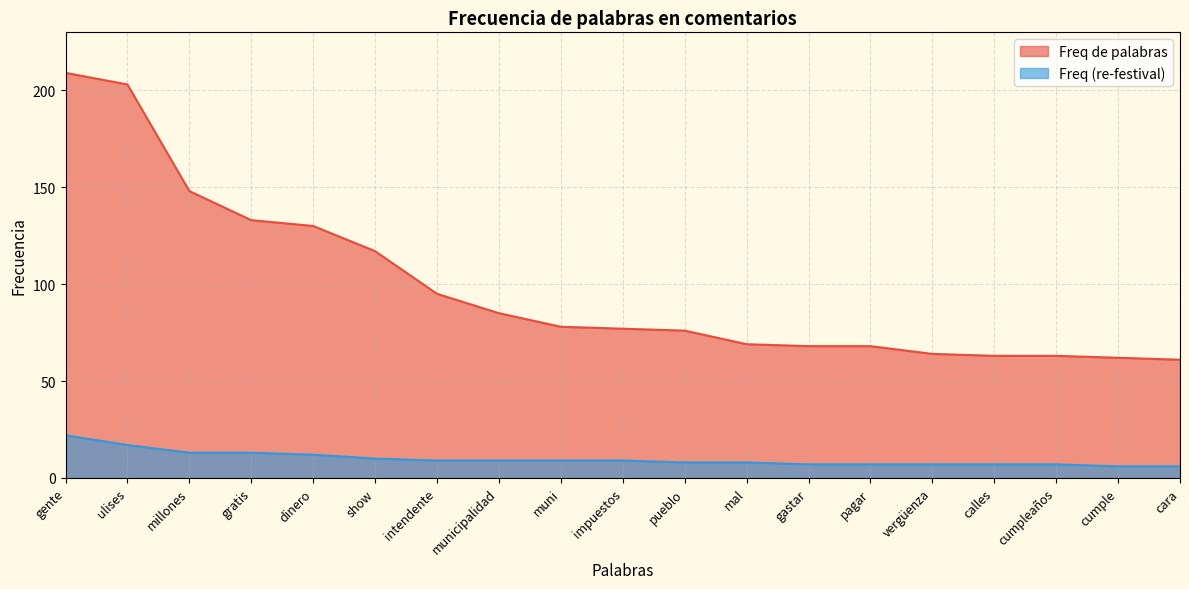

Count the number of categories in the chart.

19